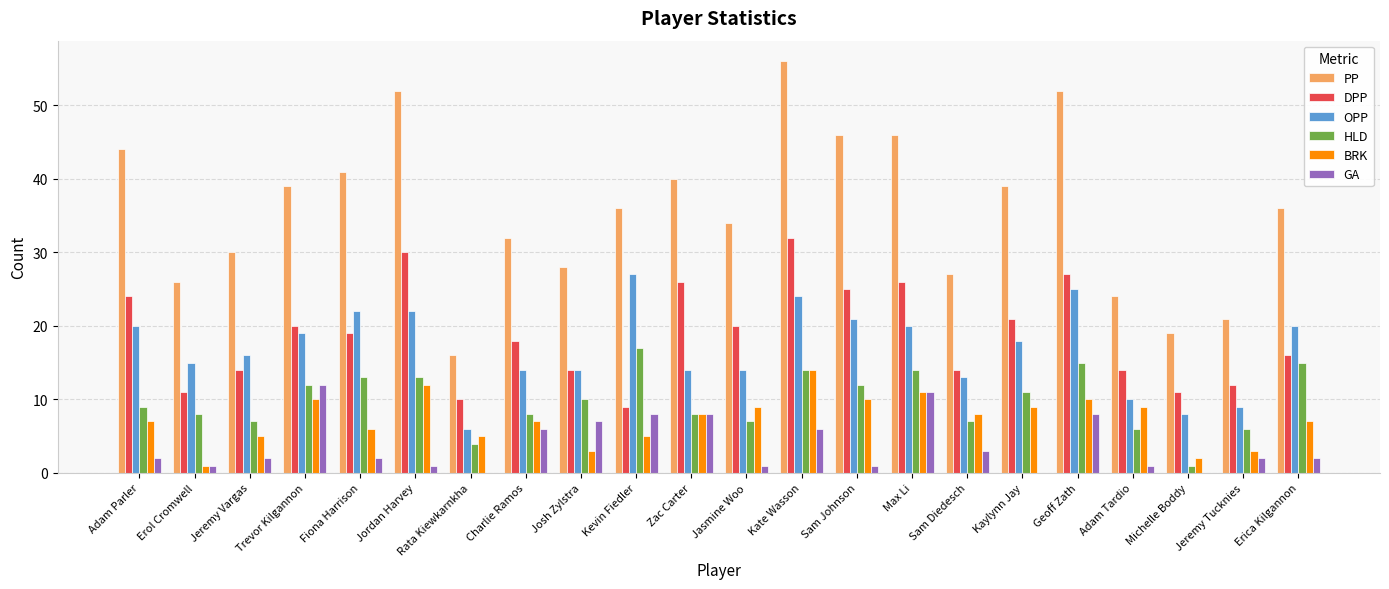

Are the bars horizontal?

No